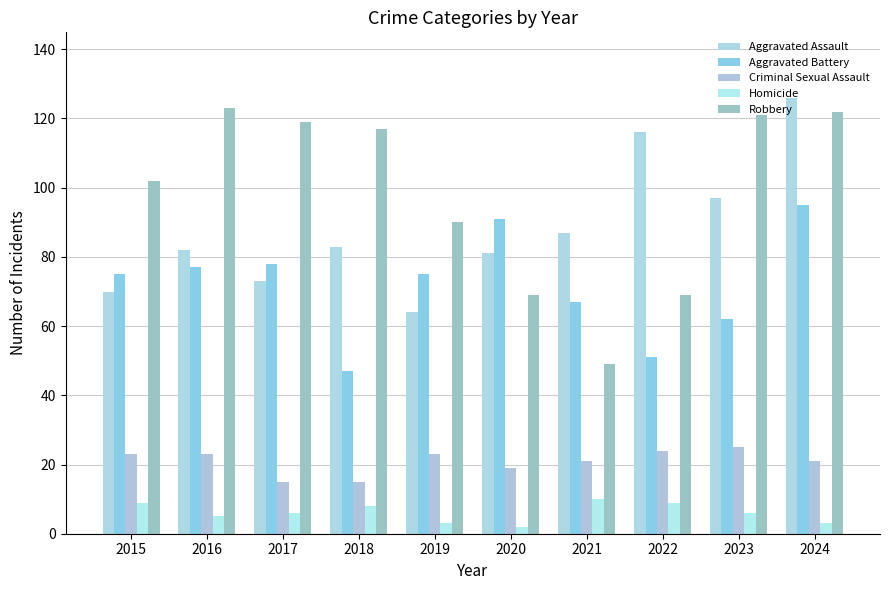

What is the difference between the Robbery values at 2024 and 2023?

1